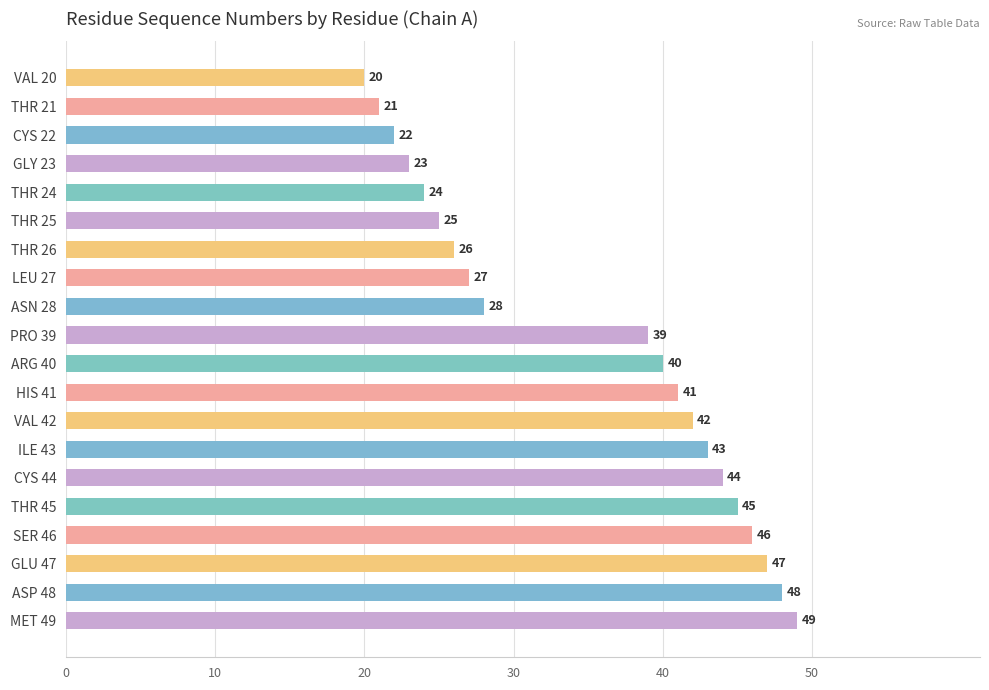

True or false: the data shows 39 at PRO 39.

True